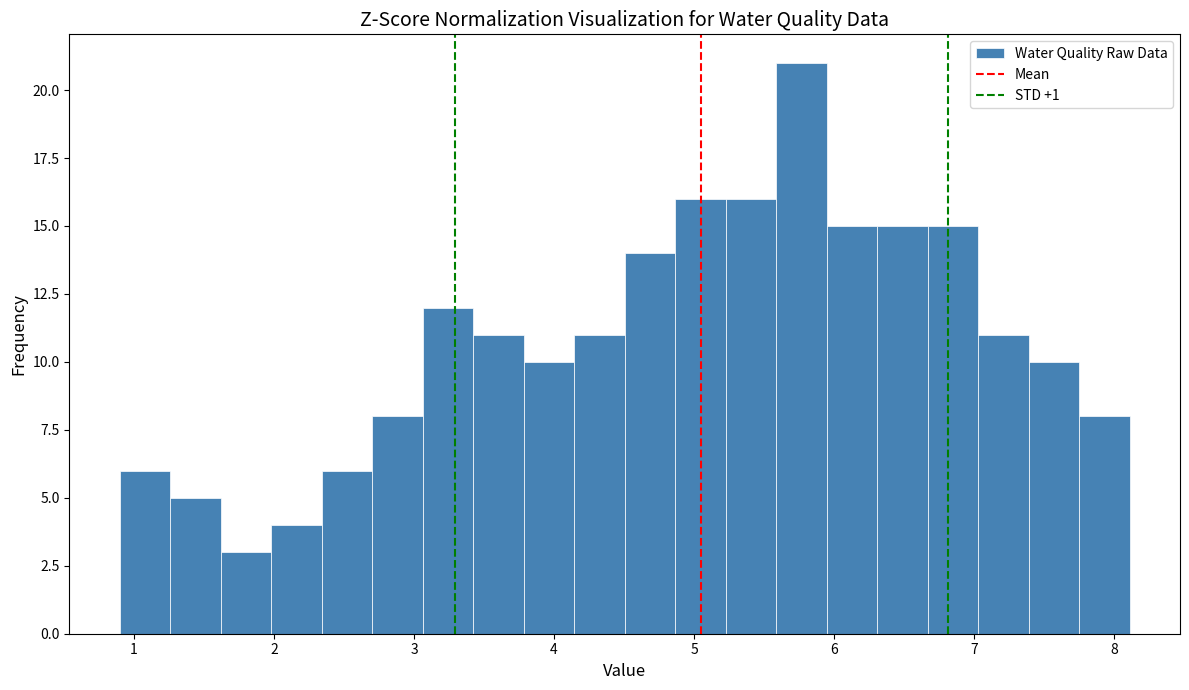

Read against the x-axis, roughly where is the centre of the tallest bar?

5.8